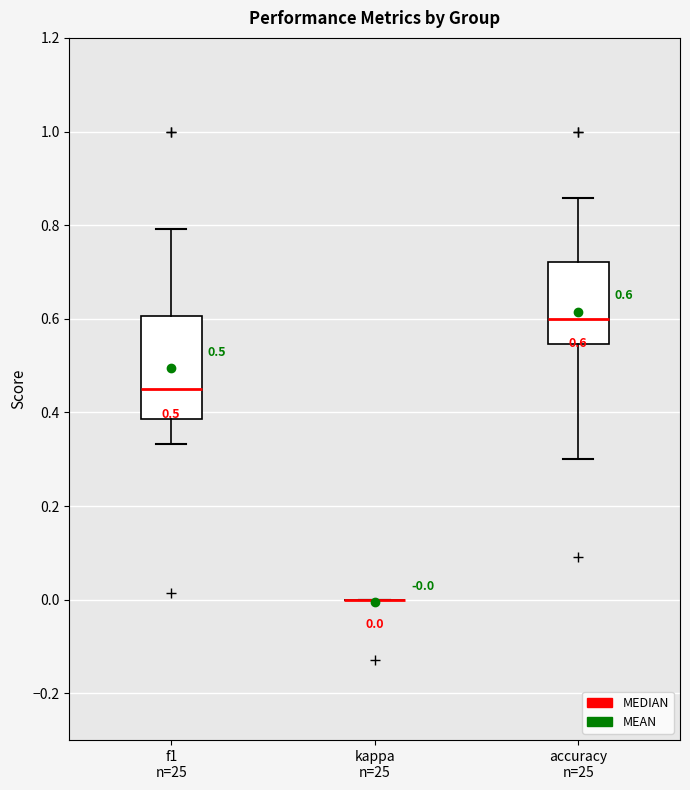

Comparing the boxes themselves (not the whiskers), which one is the tallest?

f1 n=25